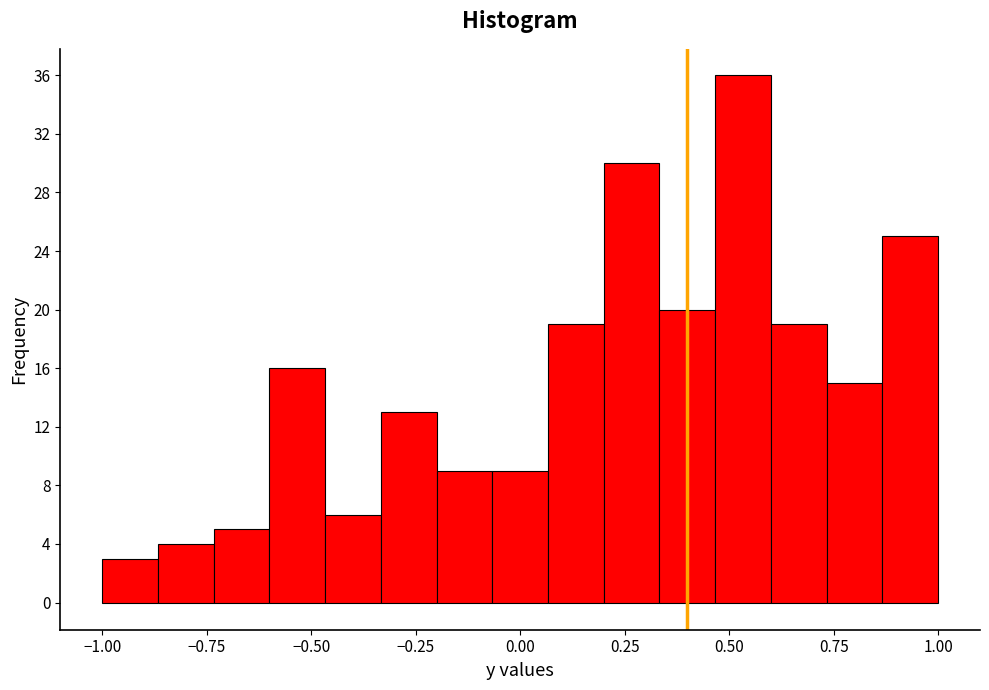

Around what value on the x-axis is the tallest bar? Give the approximate position of its centre, as read against the axis.

0.55